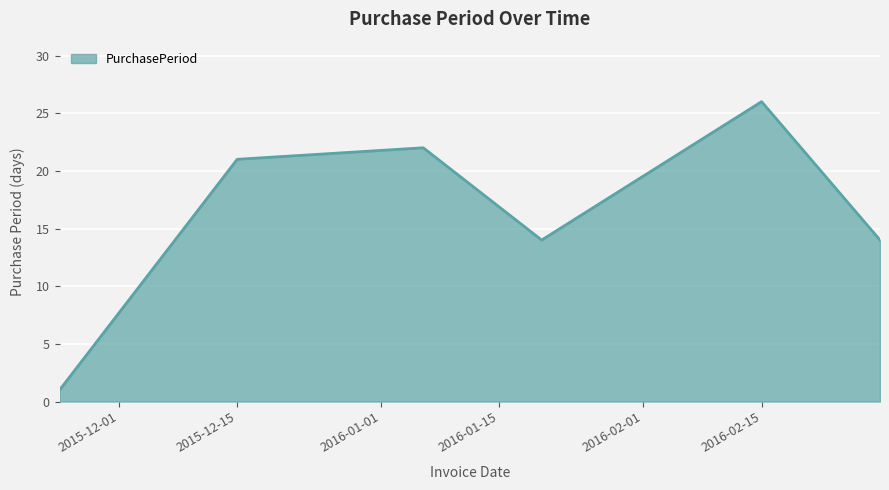

What is the maximum value shown in the chart?

26